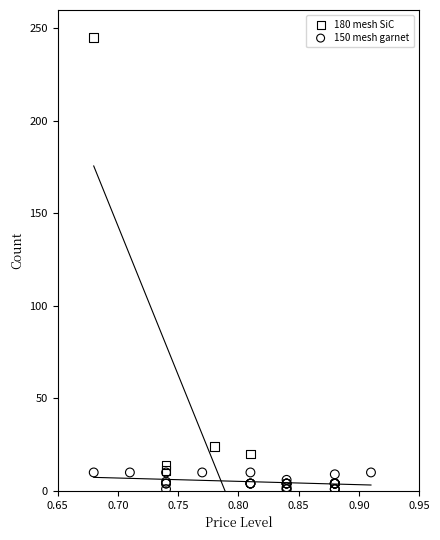

What are all the series names shown in the legend?

180 mesh SiC, 150 mesh garnet